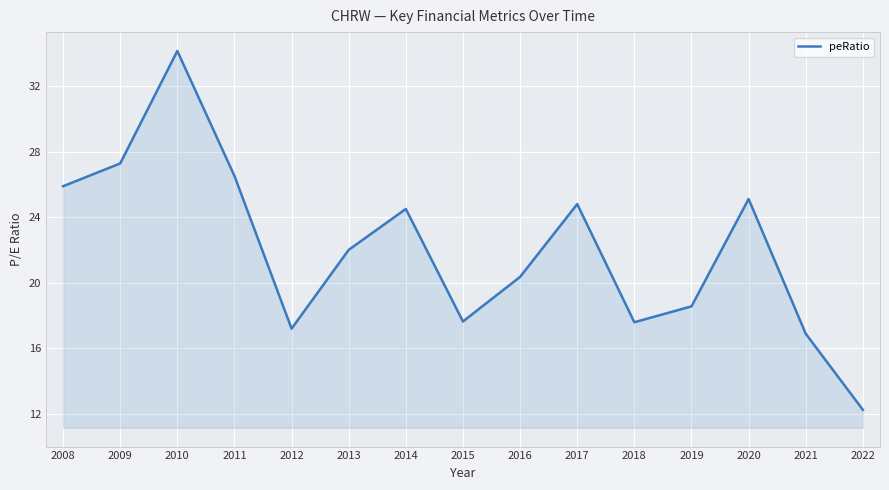

The chart shows a value of 46.4 at 2010. True or false?

False